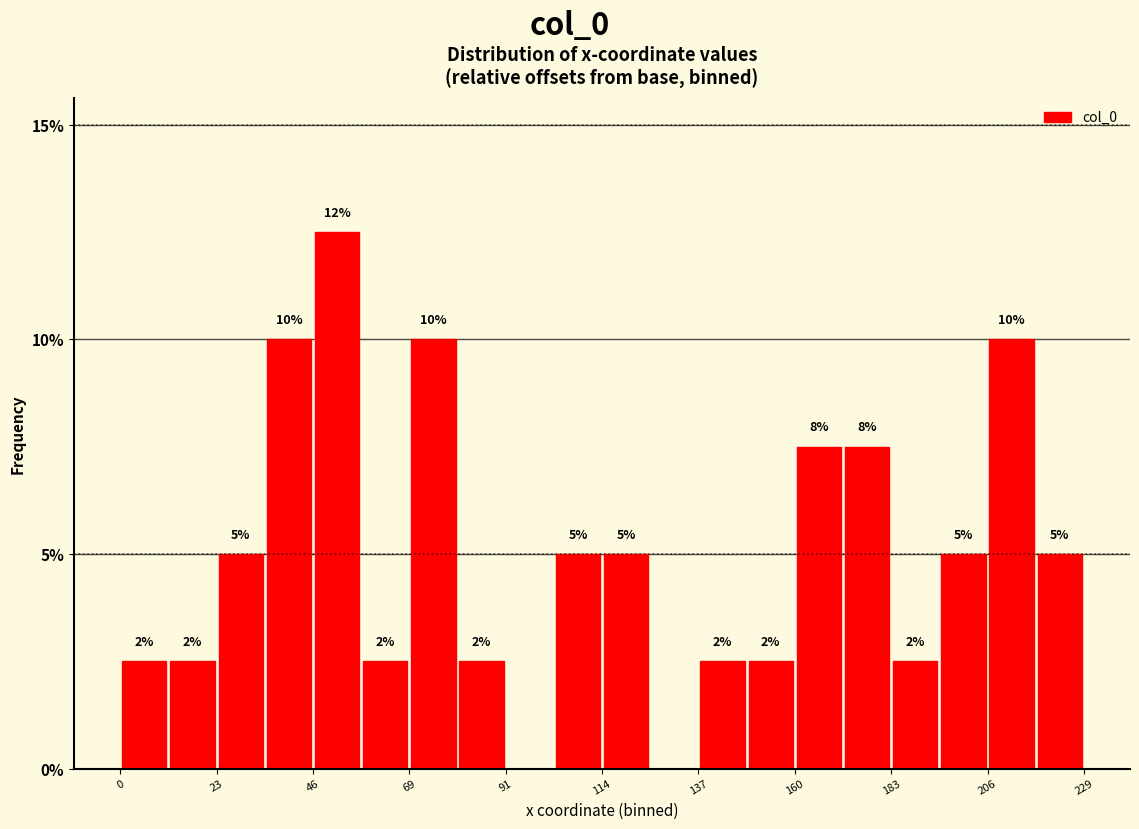

Around what value on the x-axis is the tallest bar? Give the approximate position of its centre, as read against the axis.

50